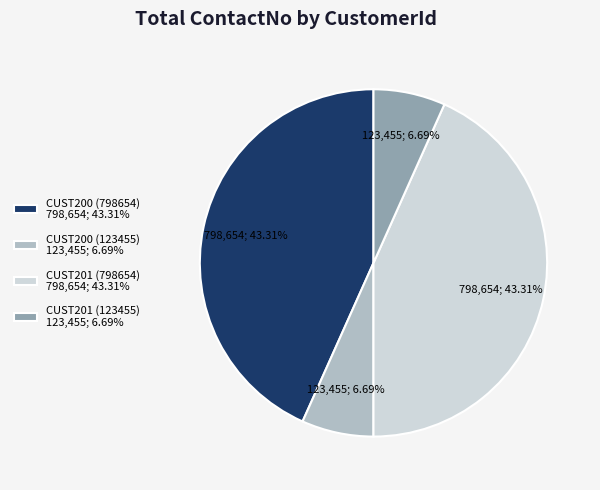

Is CUST200 (798654) 798,654; 43.31% the majority of the pie?

No